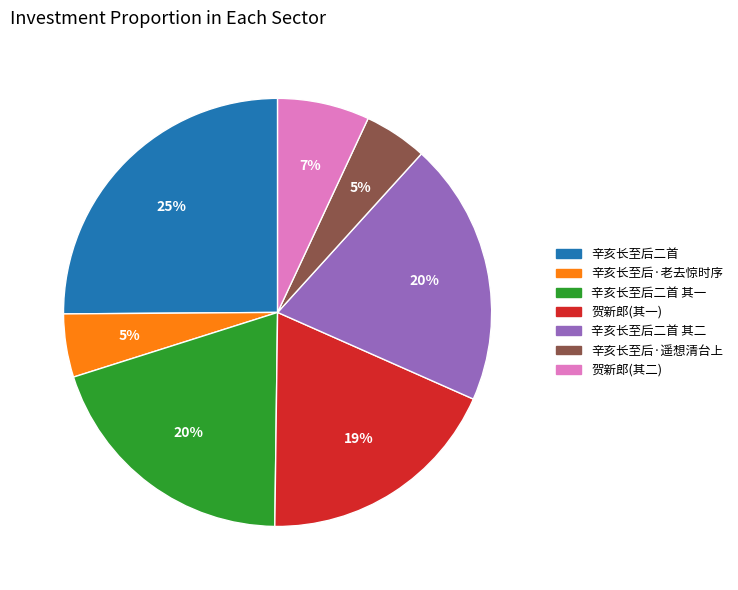

Is there a majority slice in this chart?

No